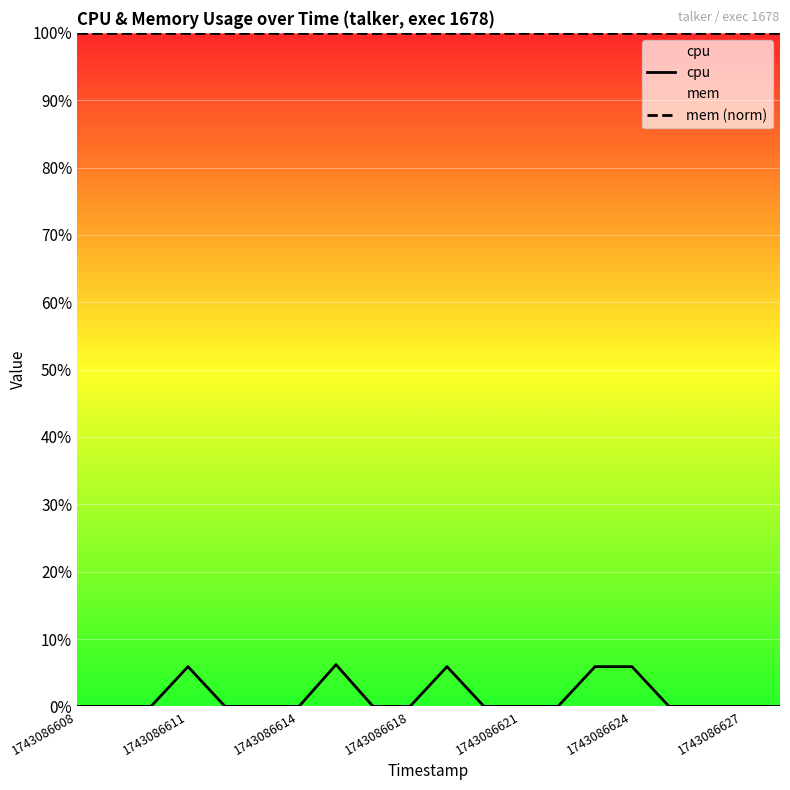

What is the total value across all series at 1743086624?

105.9